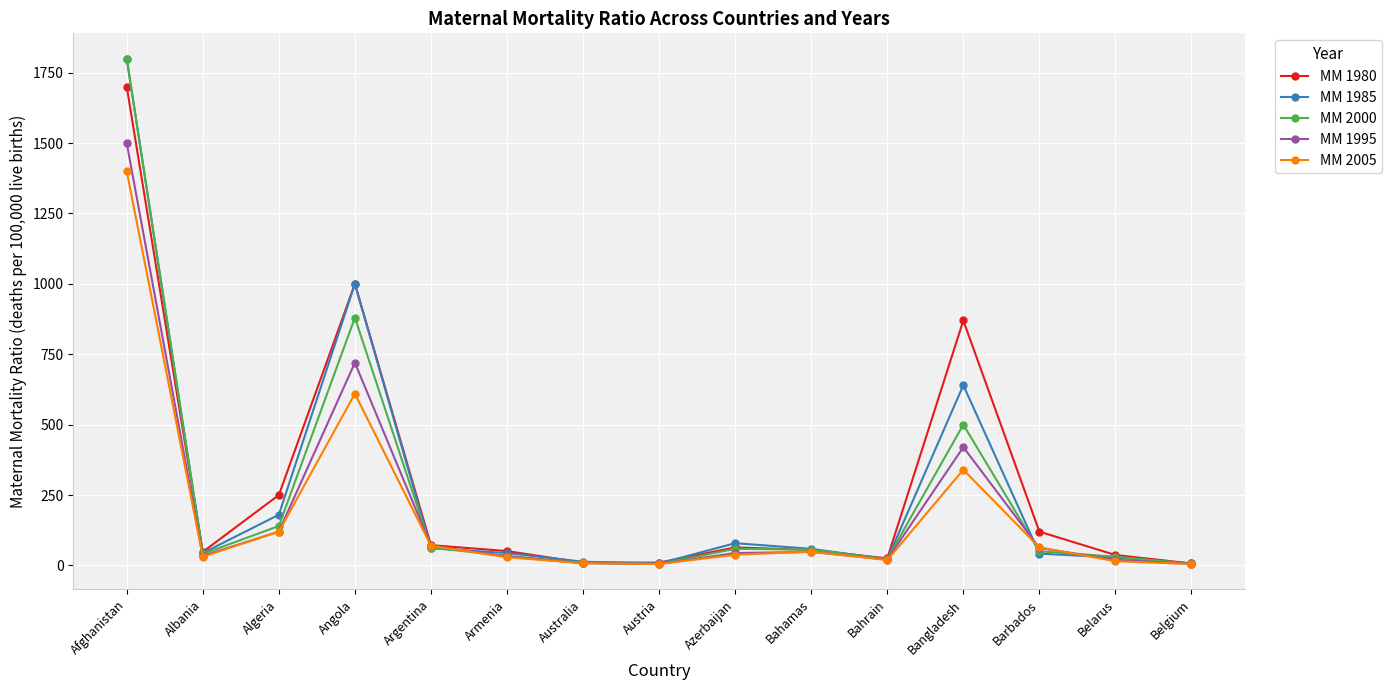

True or false: MM 1995 has a value of 738 at Afghanistan.

False